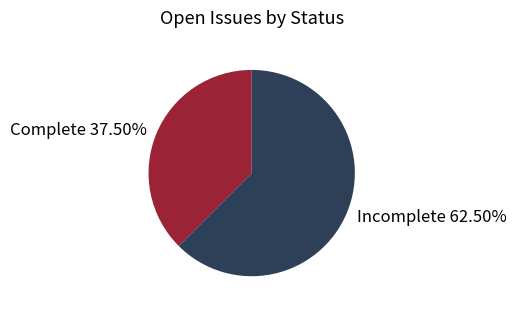

What is the total percentage of Incomplete and Complete?

100.0%